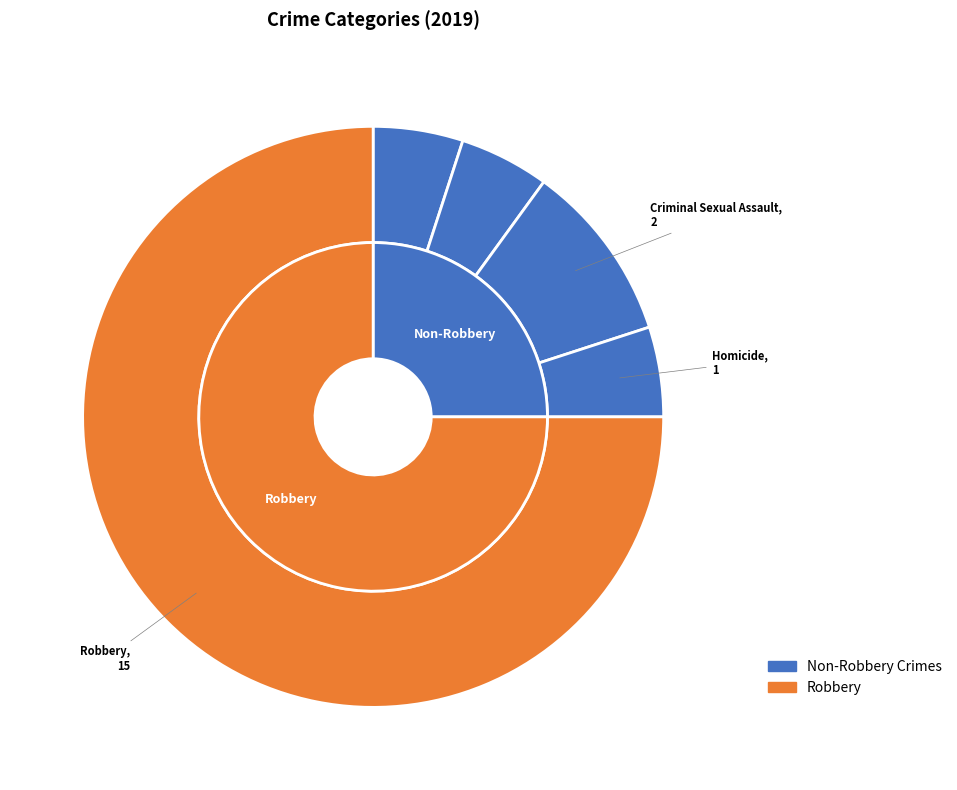

What percentage is the Aggravated Battery slice, to the nearest percent?

5%